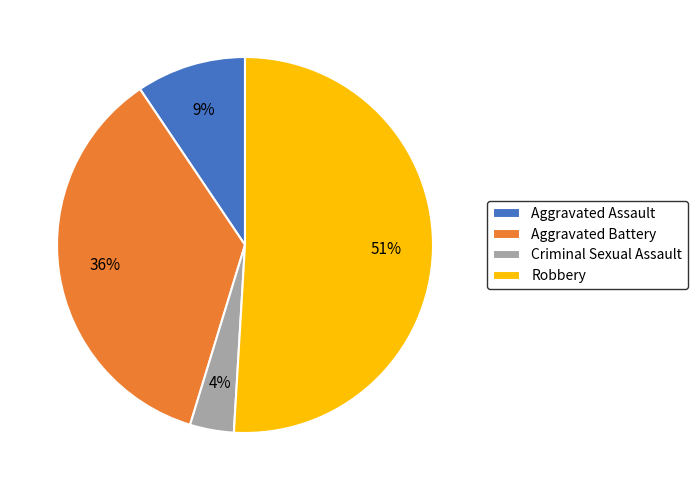

What percentage is the Robbery slice, to the nearest percent?

51%